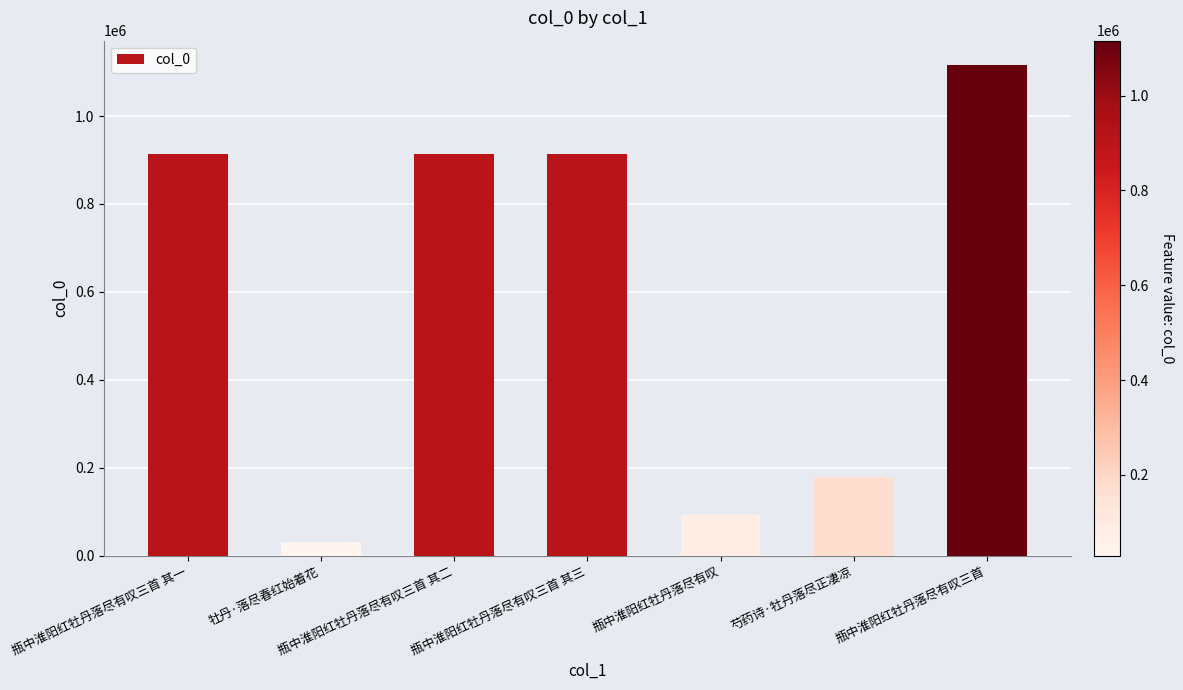

Are the bars grouped side by side (vs. stacked)?

No